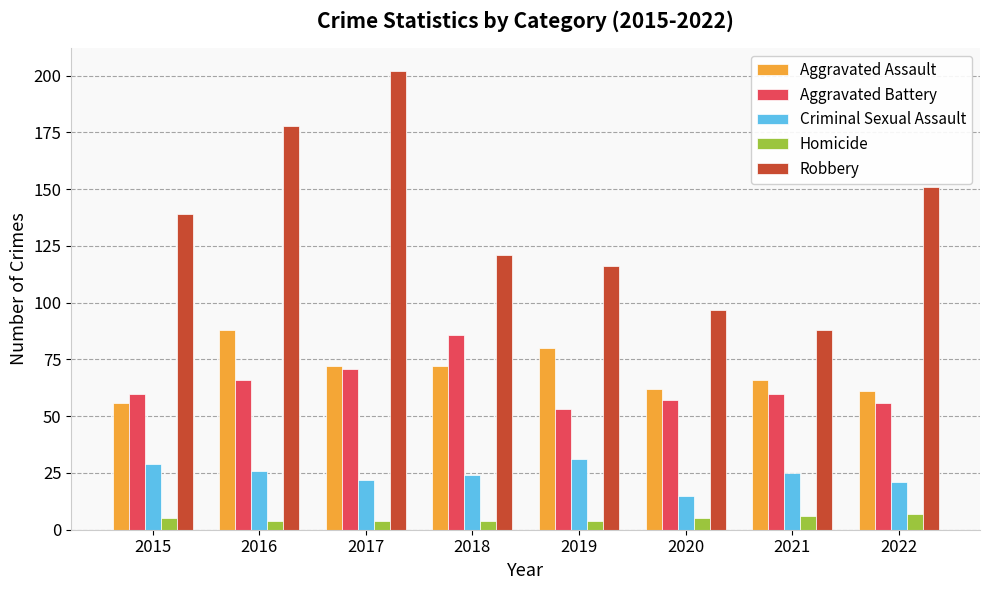

At 2016, list the series in order from largest to smallest.

Robbery, Aggravated Assault, Aggravated Battery, Criminal Sexual Assault, Homicide